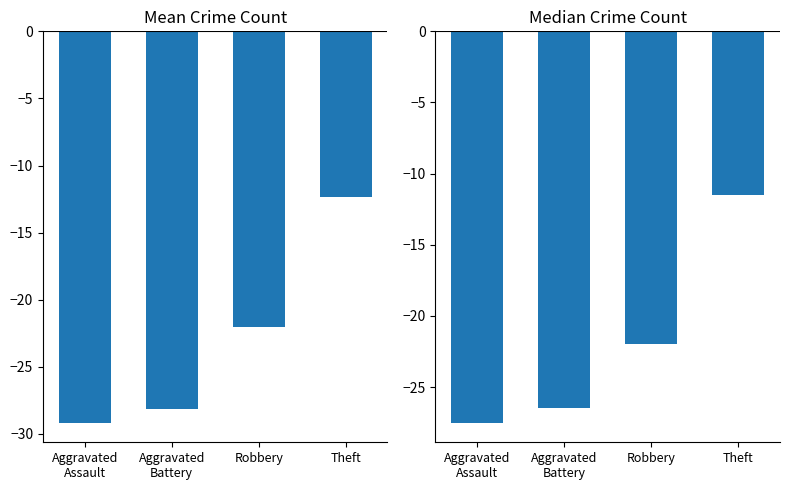

Reading left to right, what are all the values shown in this chart?

Mean Crime Count: Aggravated
Assault=-29.2	Aggravated
Battery=-28.2	Robbery=-22.0	Theft=-12.3
Median Crime Count: Aggravated
Assault=-27.5	Aggravated
Battery=-26.5	Robbery=-22.0	Theft=-11.5